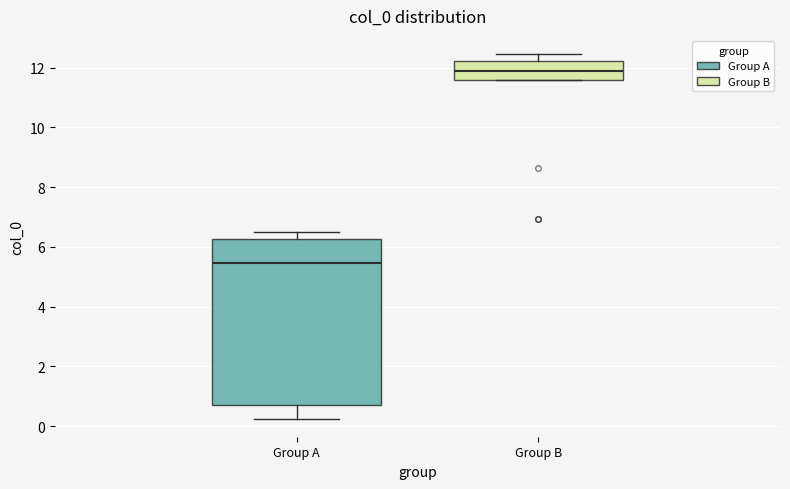

Reading left to right, read every box against the y-axis: the position of its median line, the range the box covers, and the ends of its whiskers. The values are not printed on the chart, so give them approximately, as read against the axis.

Group A: median 5.4, box 0.8 to 6.2, whiskers 0.2 to 6.4
Group B: median 11.8, box 11.6 to 12.2, whiskers 11.6 to 12.4